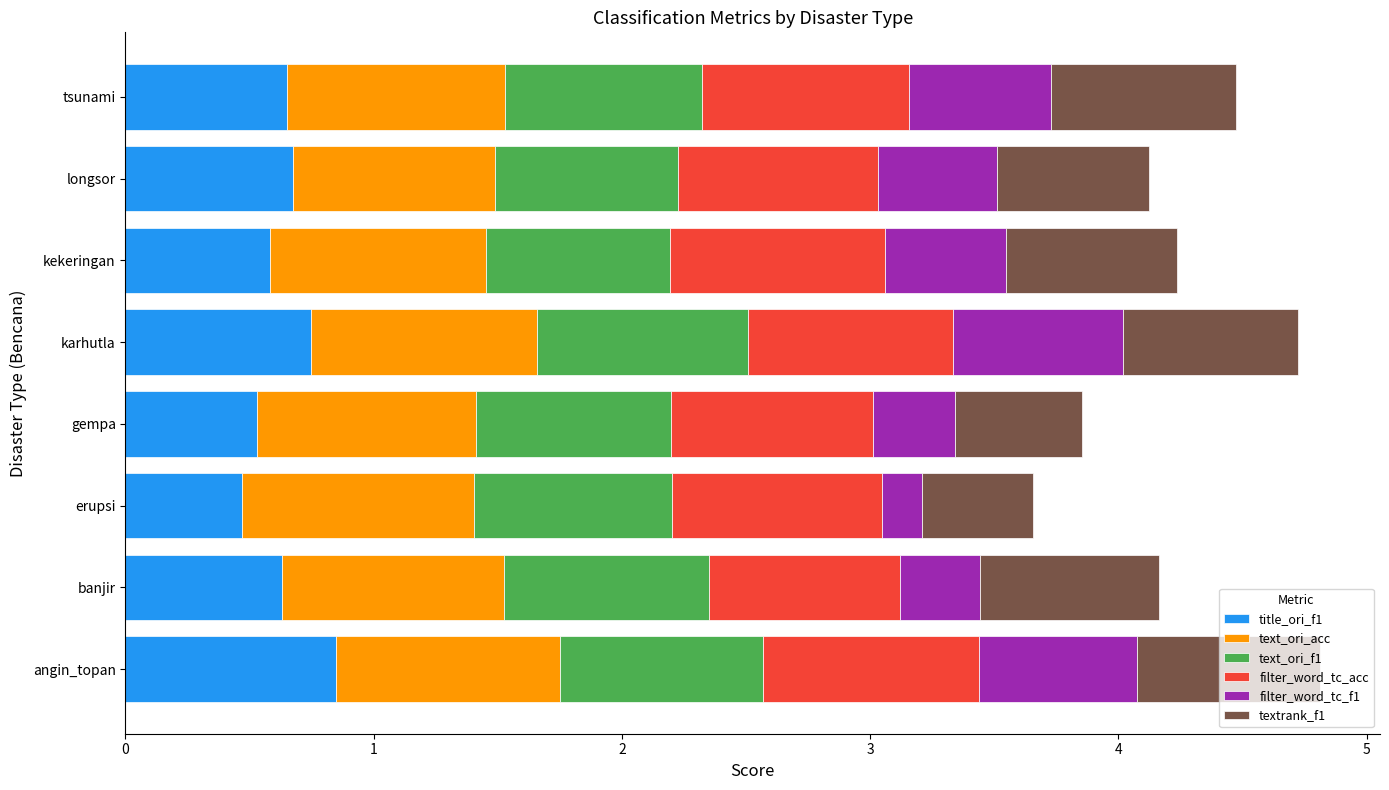

What is the lowest value of the title_ori_f1 series?

0.5